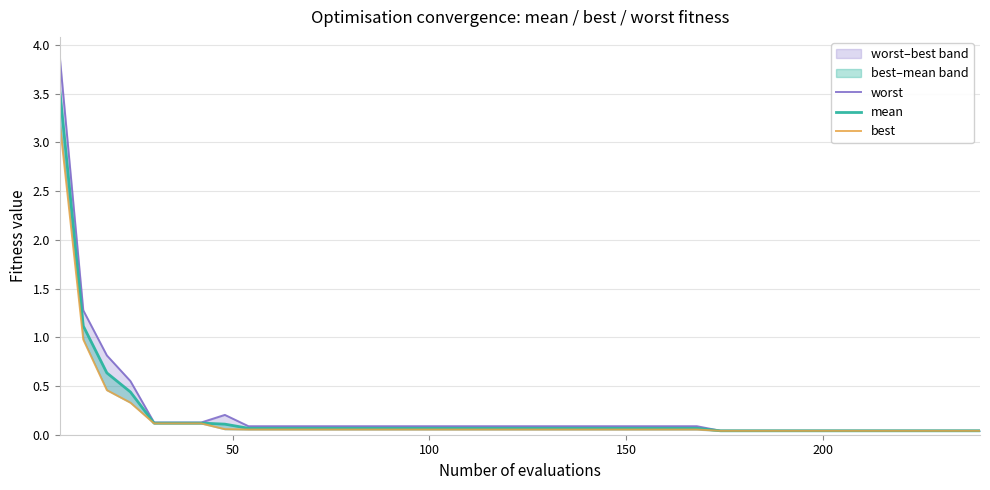

True or false: best has a value of 0.1 at 7.

False